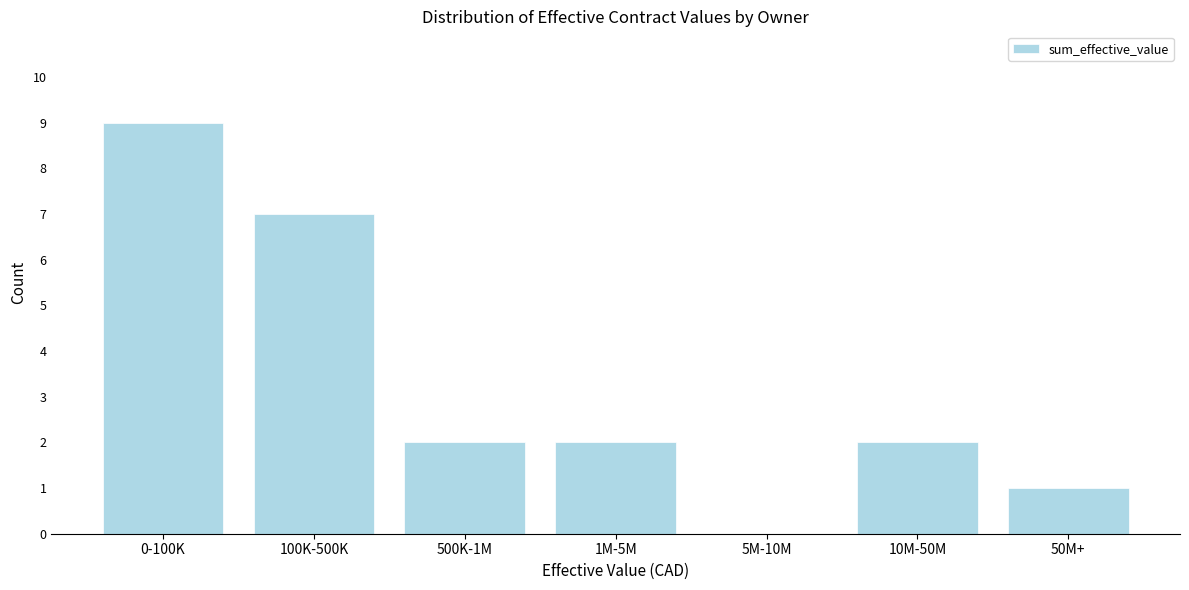

Reading left to right, list all the values displayed in this chart.

0-100K=9	100K-500K=7	500K-1M=2	1M-5M=2	5M-10M=0	10M-50M=2	50M+=1